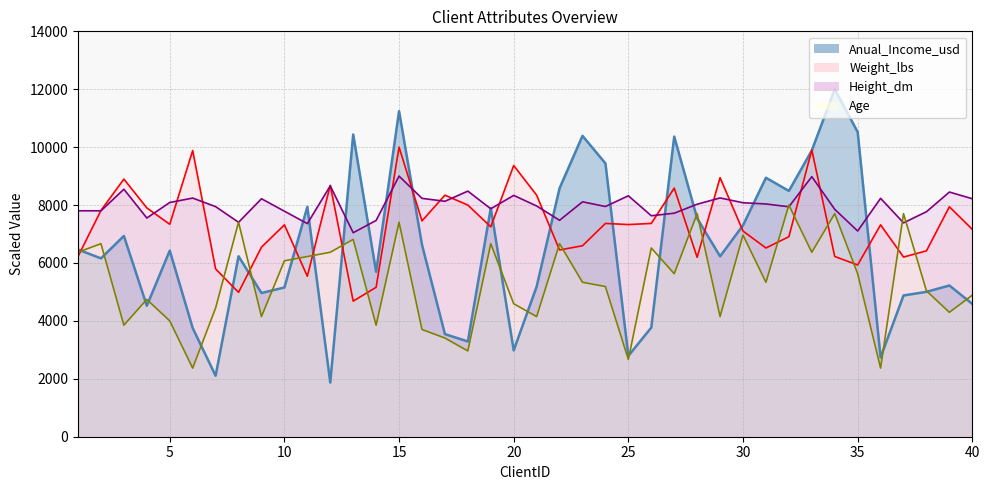

What are all the series names shown in the legend?

Anual_Income_usd, Weight_lbs, Height_dm, Age